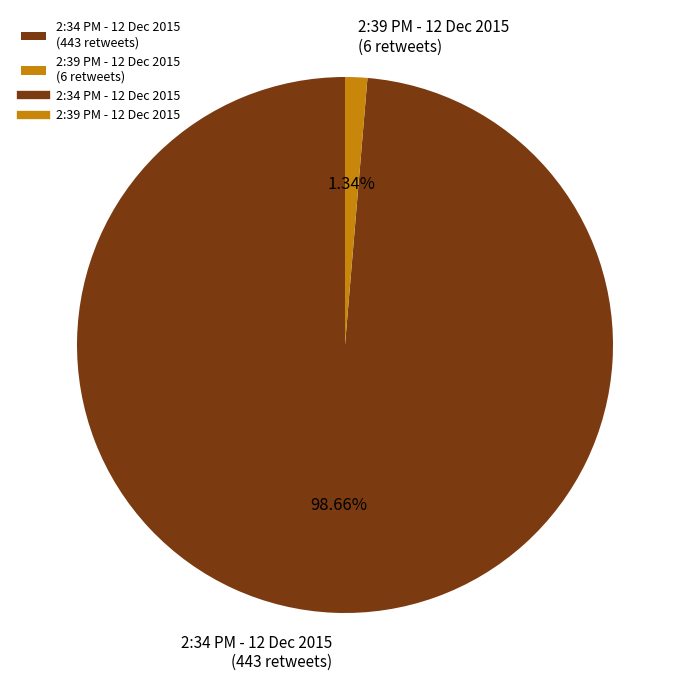

Between 2:34 PM - 12 Dec 2015 and 2:39 PM - 12 Dec 2015, which is larger?

2:34 PM - 12 Dec 2015